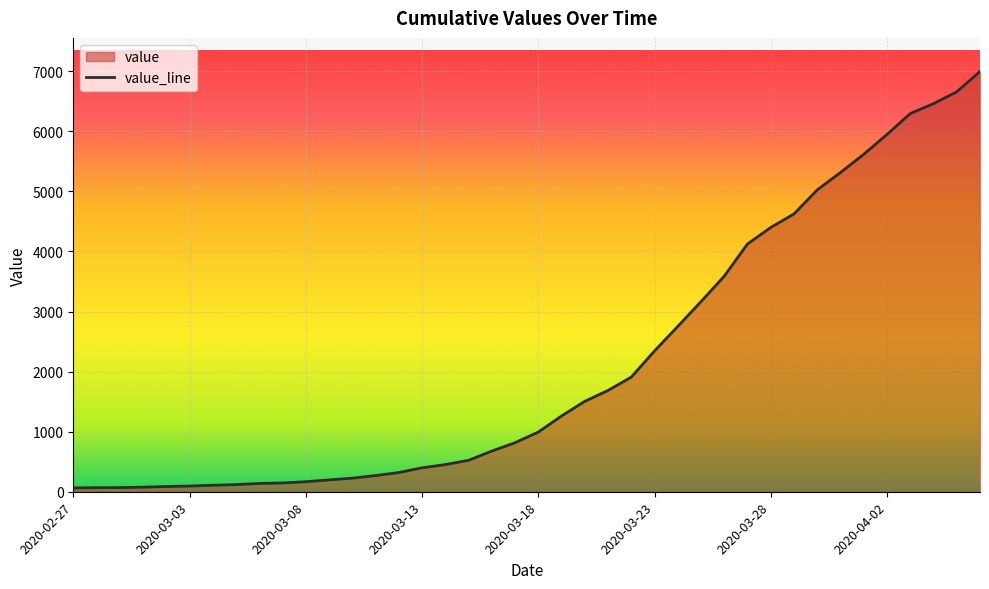

What is the approximate value at 14?

320